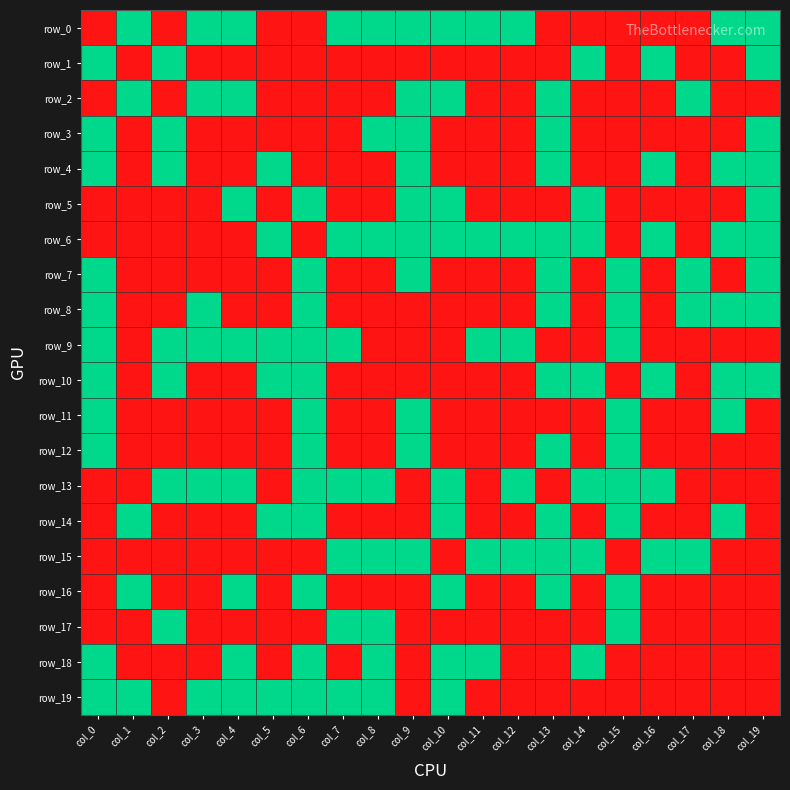

What is the difference between the maximum and minimum values in the row_4 series?

1